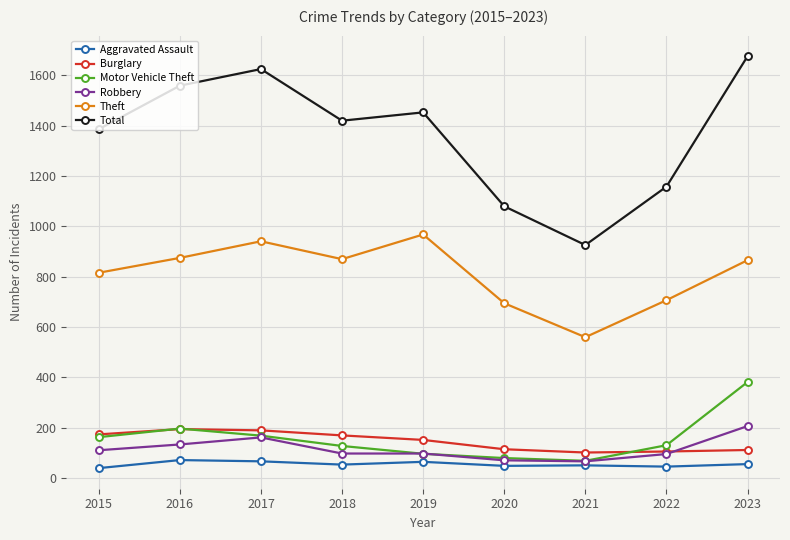

What are all the series names shown in the legend?

Aggravated Assault, Burglary, Motor Vehicle Theft, Robbery, Theft, Total